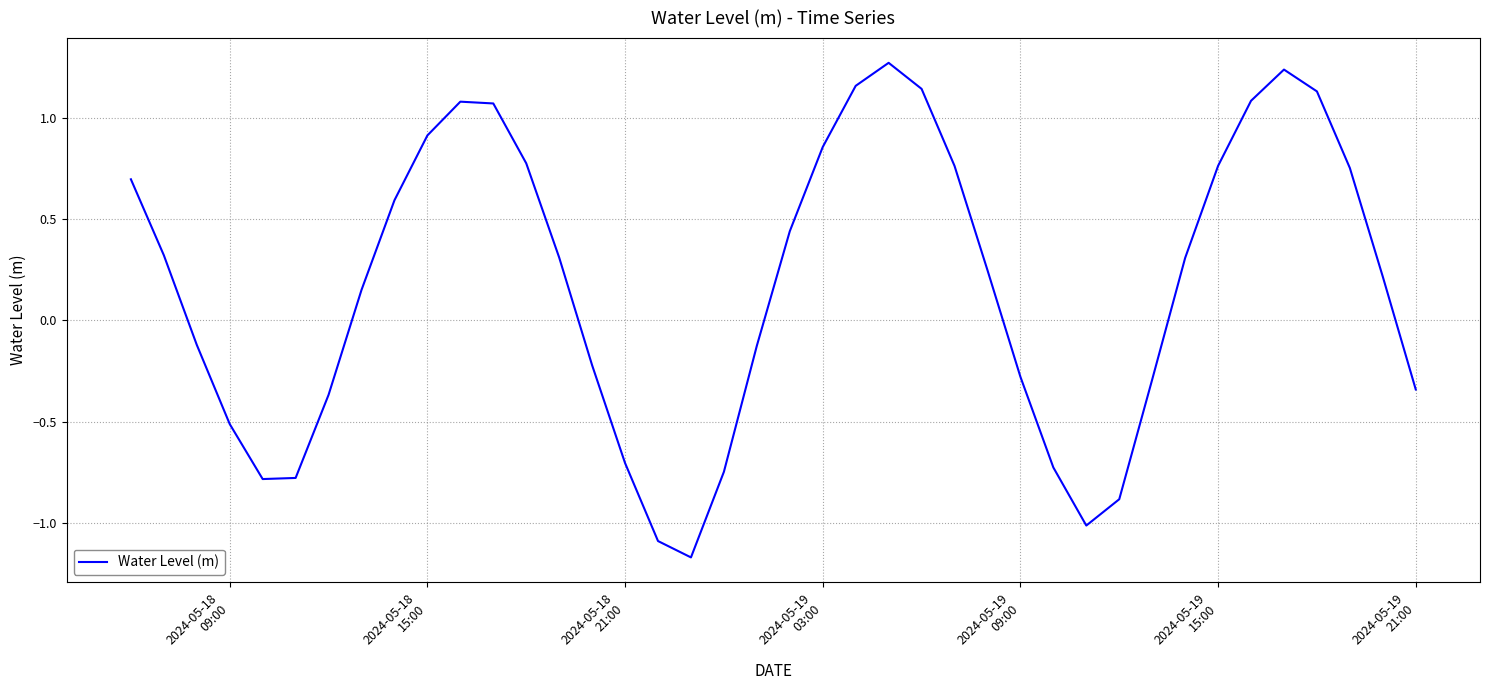

What is the difference between the maximum and minimum values?

2.4